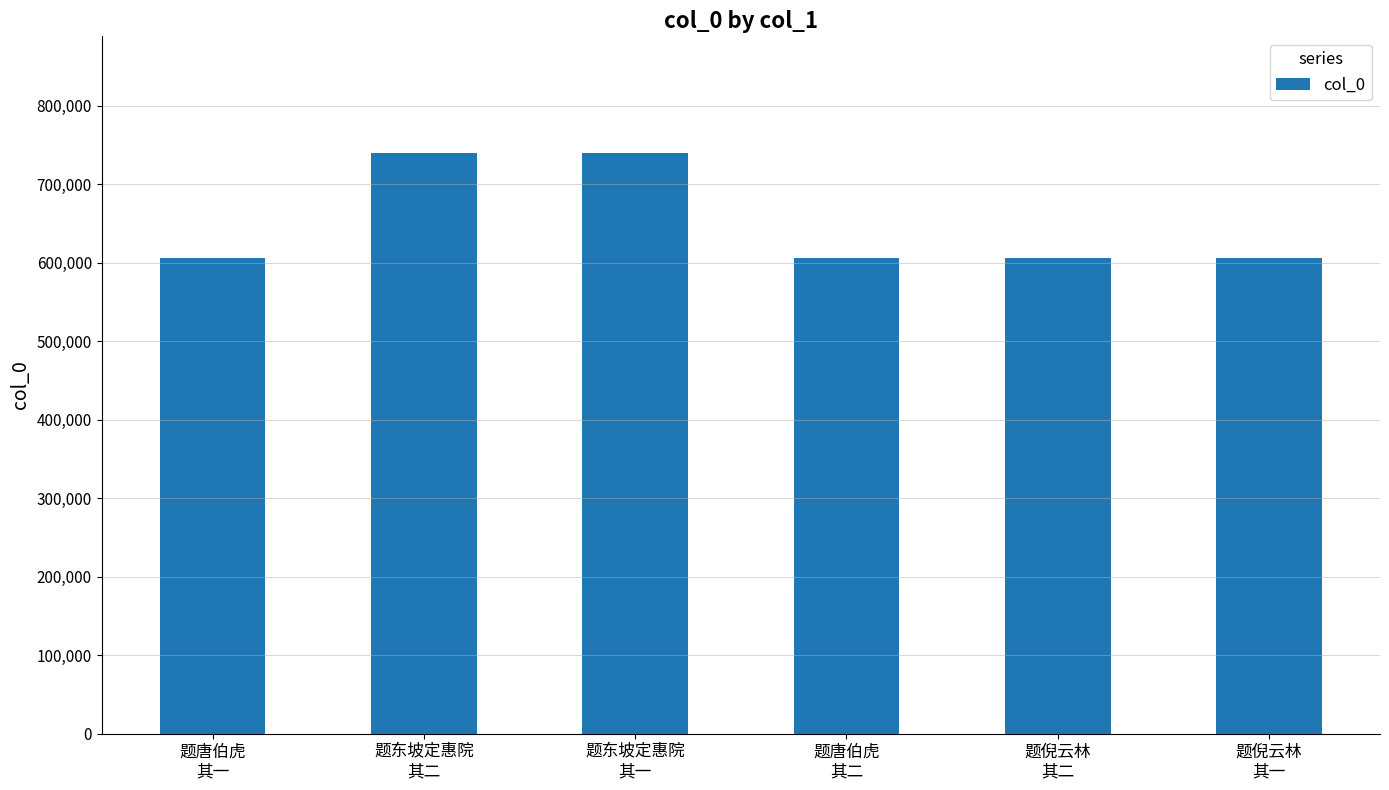

What is the label of the 6th bar from the right?

题唐伯虎
其一